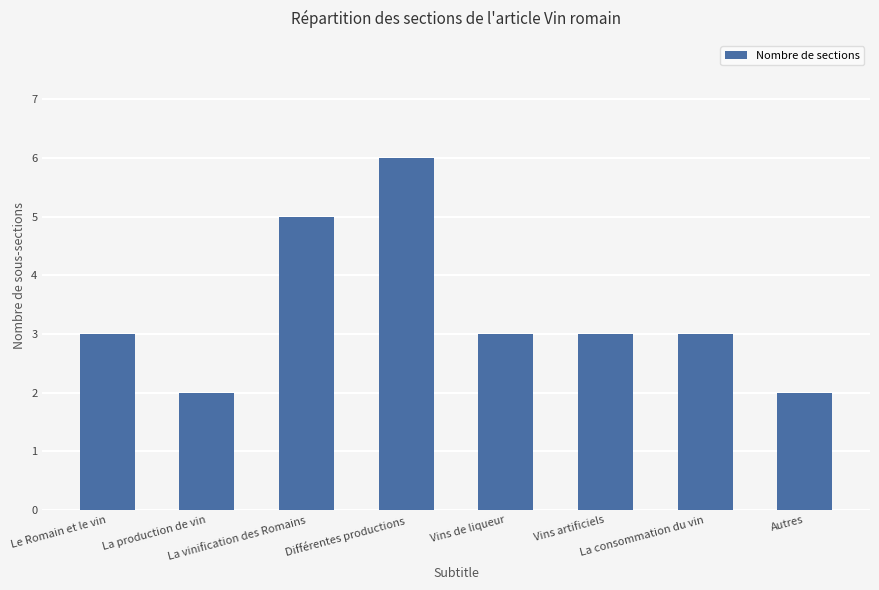

The chart shows a value of 8 at La vinification des Romains. True or false?

False